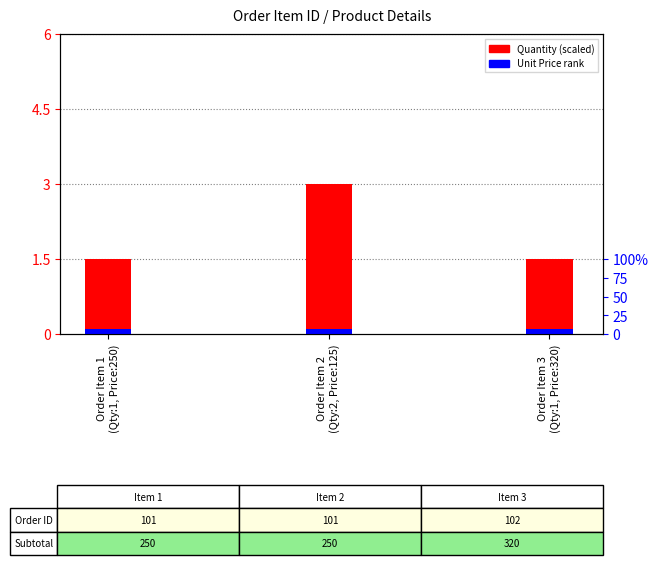

How many groups of bars are there?

3